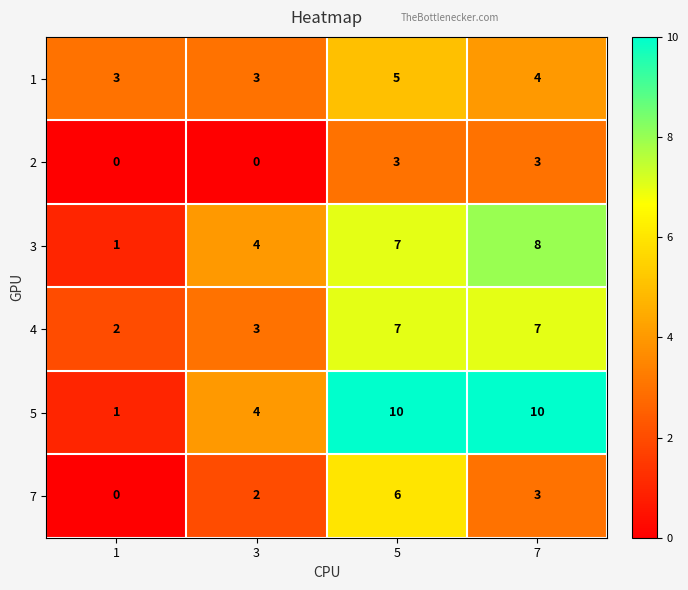

Reading right to left, extract all data points from this chart.

1: 4	5	3	3
2: 3	3	0	0
3: 8	7	4	1
4: 7	7	3	2
5: 10	10	4	1
7: 3	6	2	0